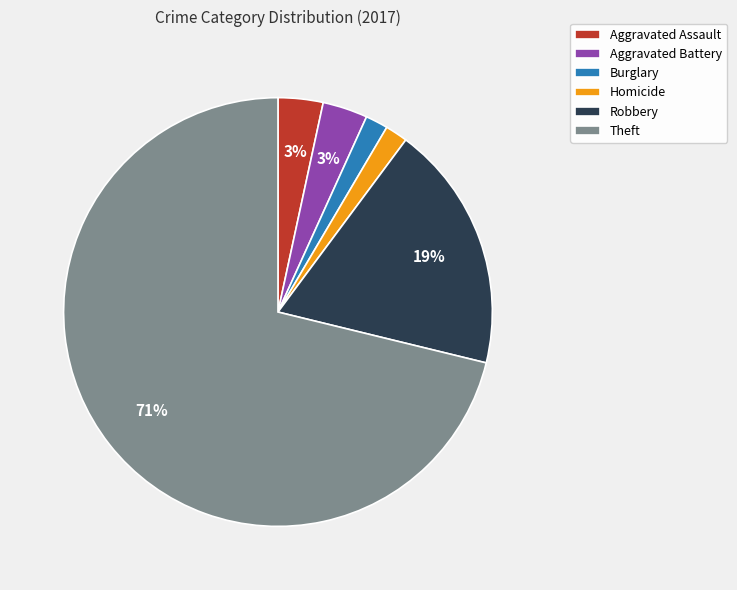

What is the largest slice in the pie chart?

Theft